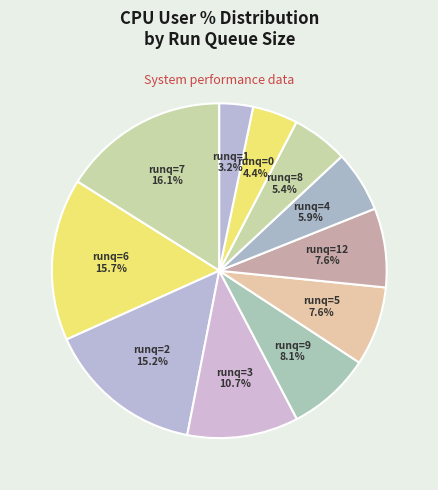

Between runq=0 and runq=5, which is larger?

runq=5